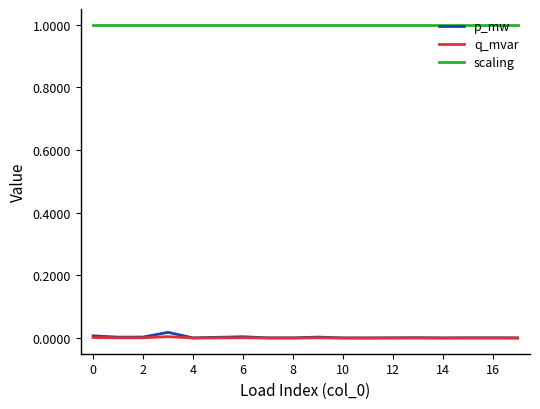

What is the maximum value for scaling?

1.0